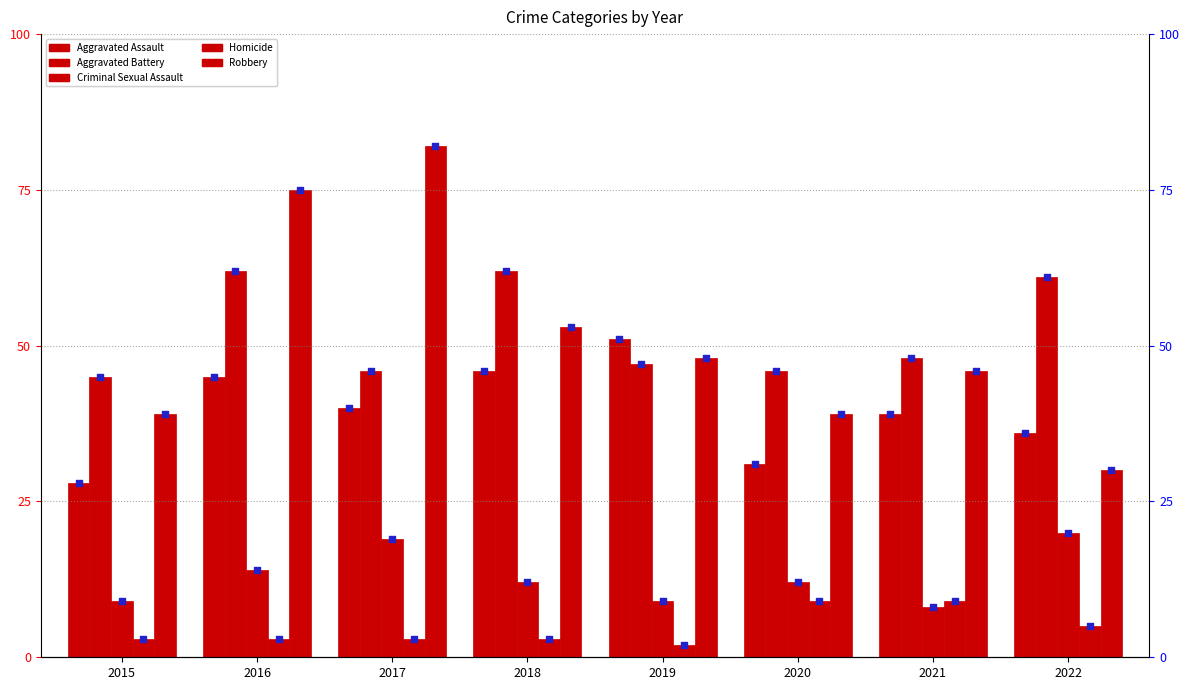

Which series reaches the minimum Y coordinate?

Homicide